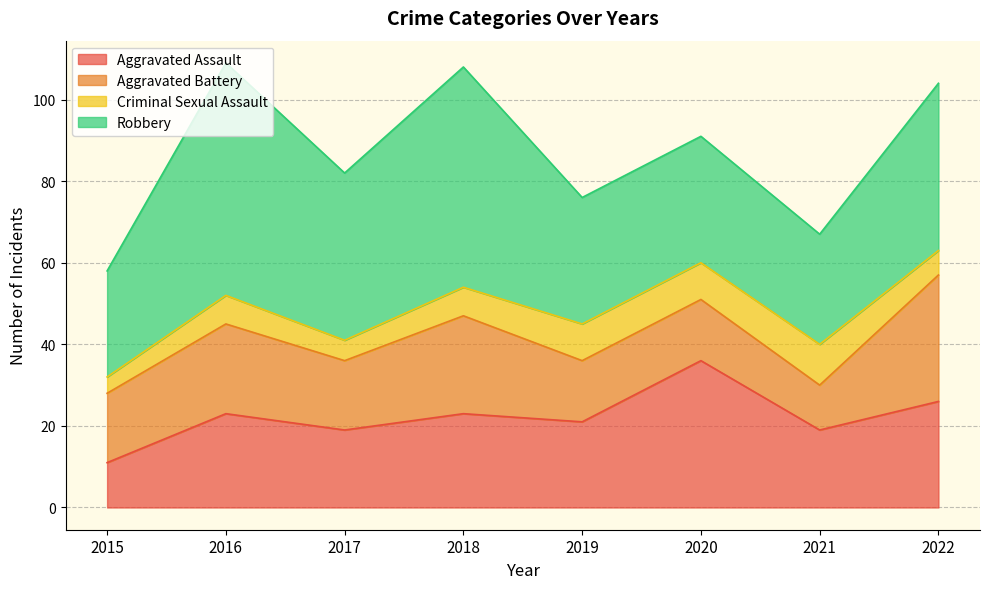

Reading left to right, extract all data points from this chart.

Aggravated Assault: 11	23	19	23	21	36	19	26
Aggravated Battery: 17	22	17	24	15	15	11	31
Criminal Sexual Assault: 4	7	5	7	9	9	10	6
Robbery: 26	57	41	54	31	31	27	41